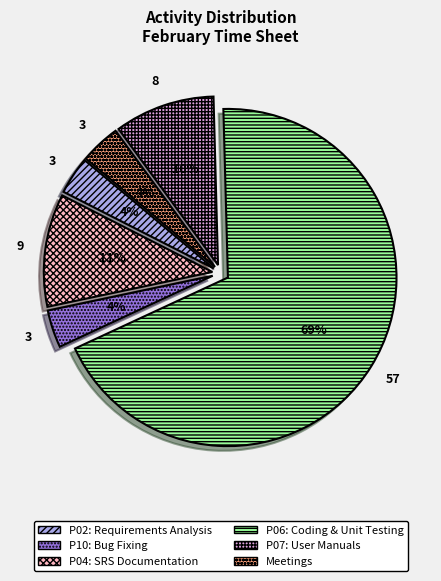

The P06 slice represents 56% of the pie. True or false?

False